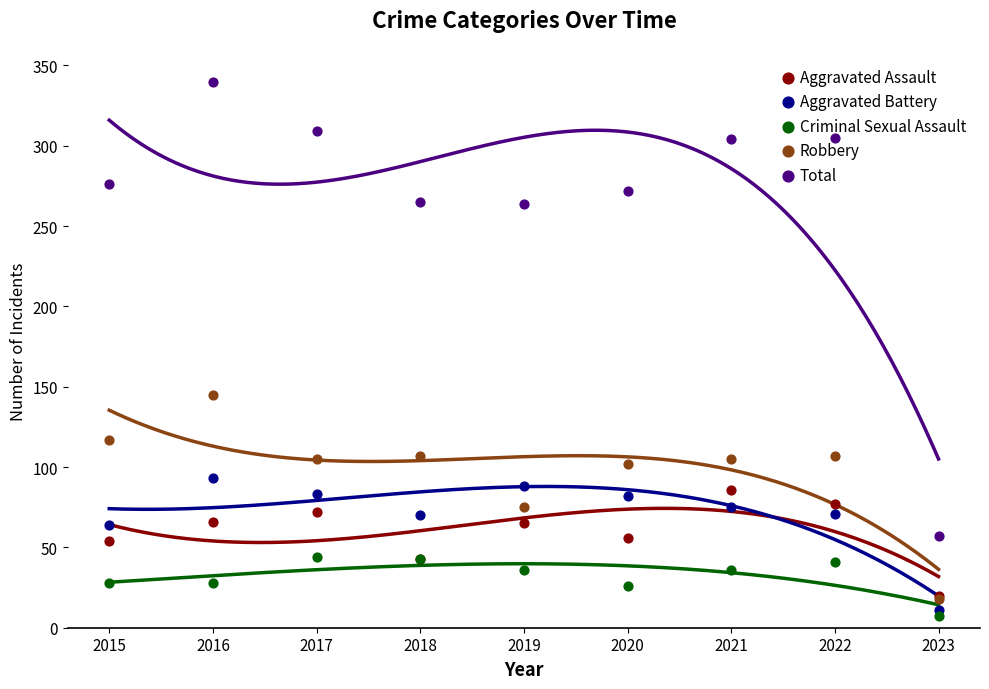

What is the total value across all series at 2016?

672